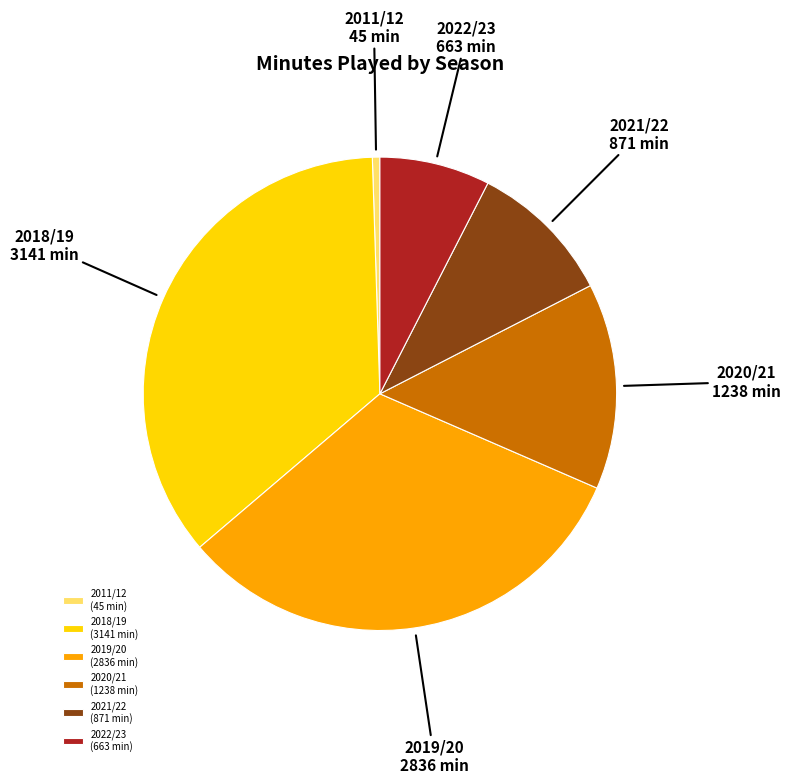

Rank the categories by value from lowest to highest.

2011/12 (45 min), 2022/23 (663 min), 2021/22 (871 min), 2020/21 (1238 min), 2019/20 (2836 min), 2018/19 (3141 min)